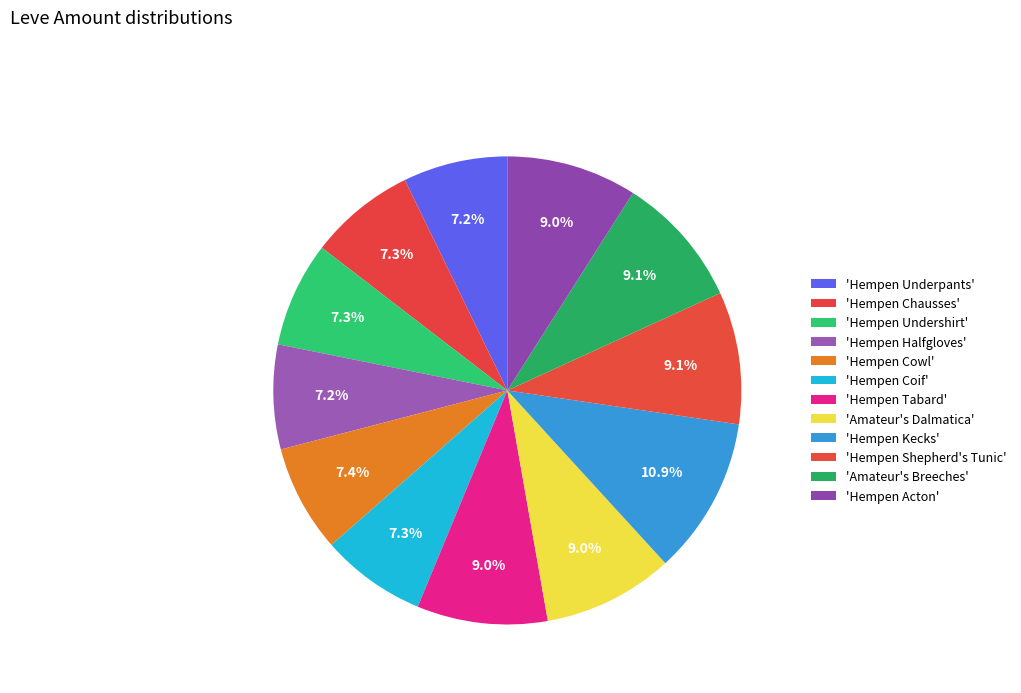

Is there any slice that represents more than half of the pie?

No